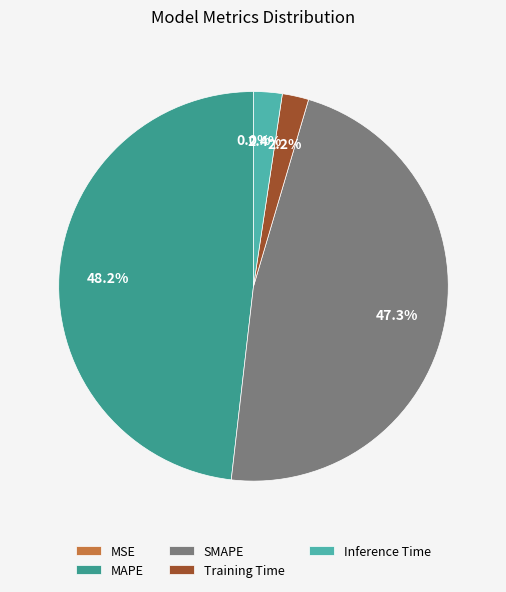

To the nearest percent, what is the difference between the Inference Time and SMAPE slice percentages?

45%